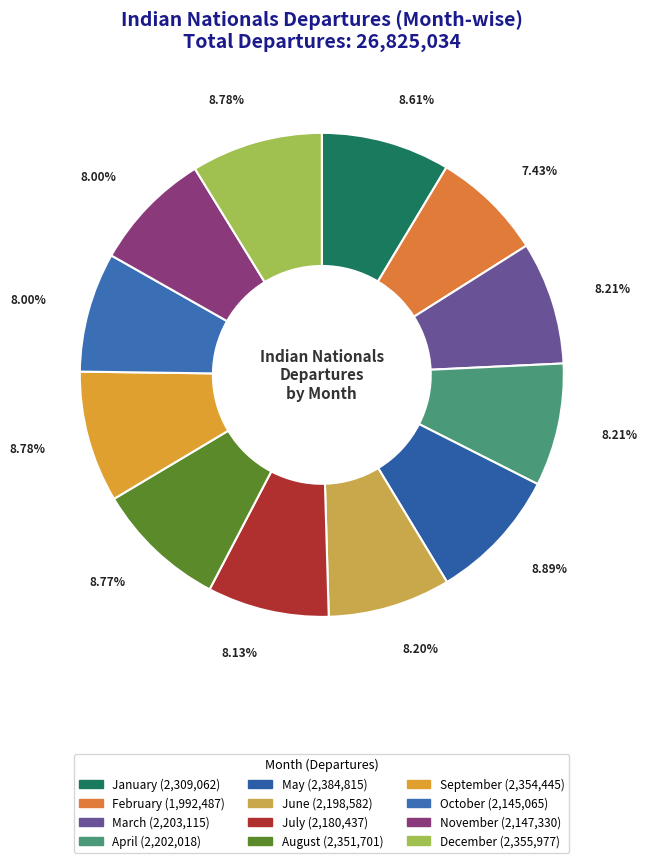

Which has a higher value, April or July?

April